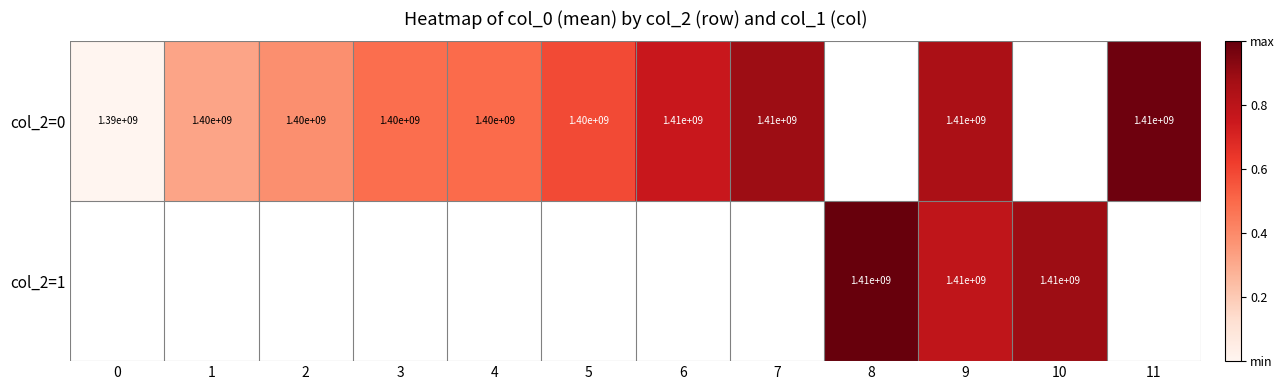

True or false: col_2=1 has a value of 828542988 at 10.

False